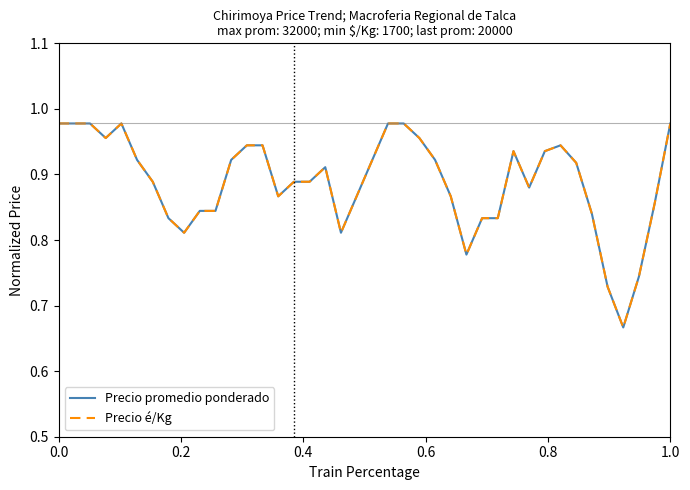

Does the chart display data point markers on the line(s)?

No